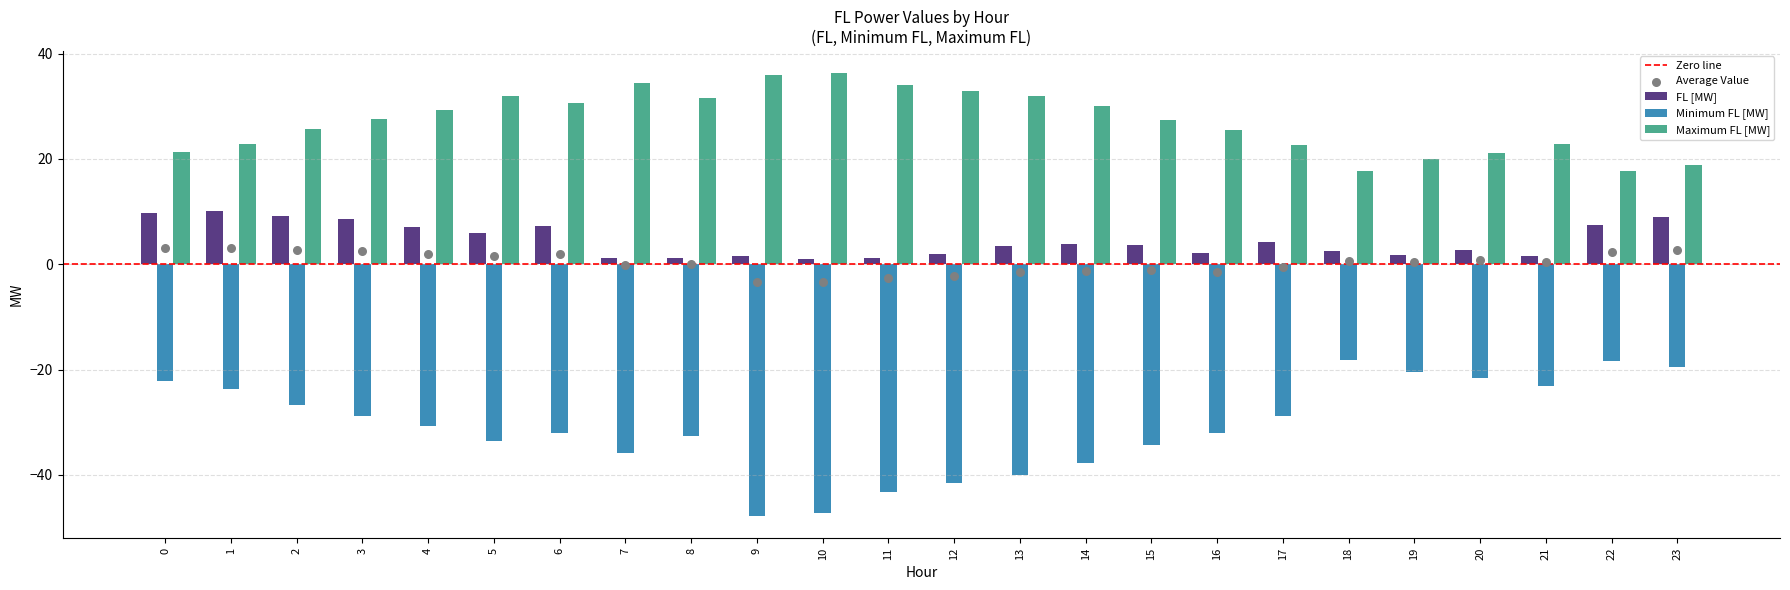

Which series has the largest Y range (max minus min)?

Minimum FL [MW]